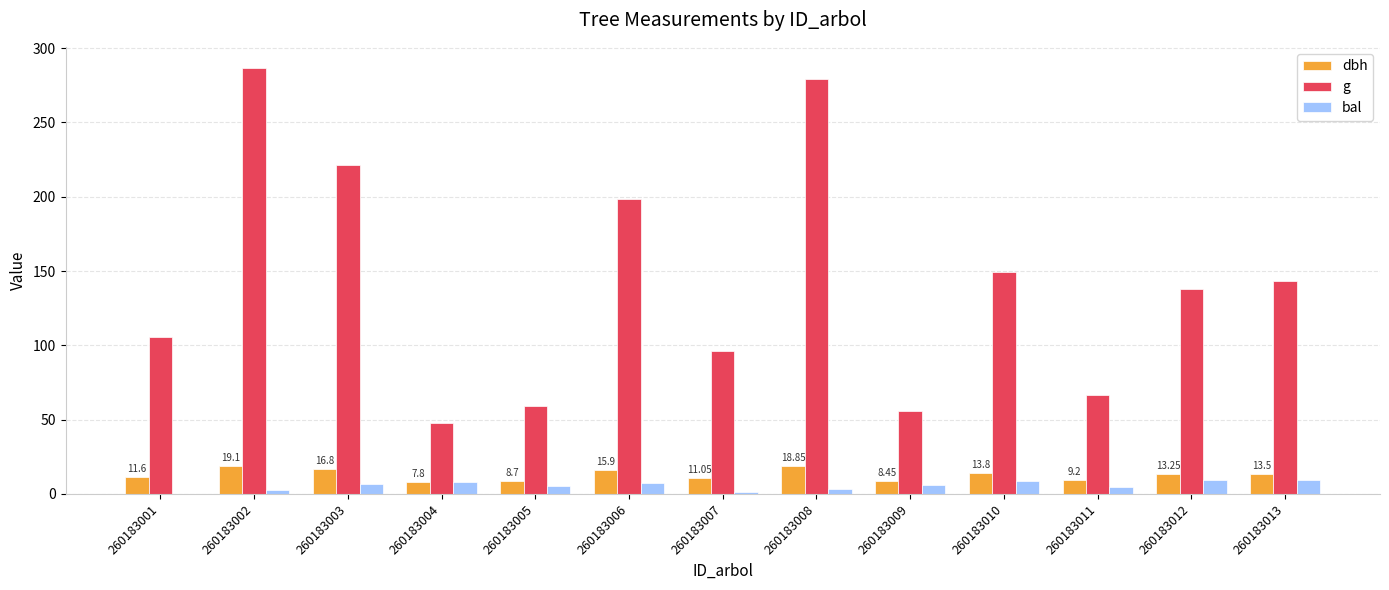

What is the sum of the g values at 260183012 and 260183013?

281.0